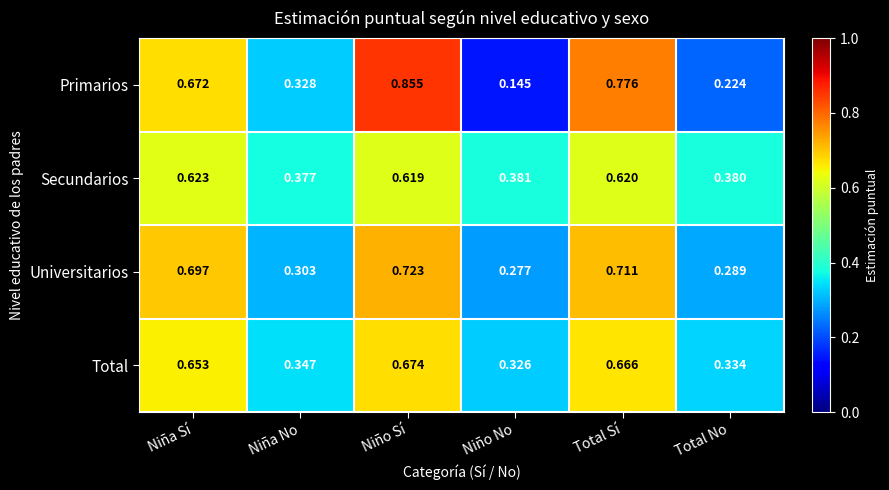

Which category has the lowest value in the Primarios series?

Niño No